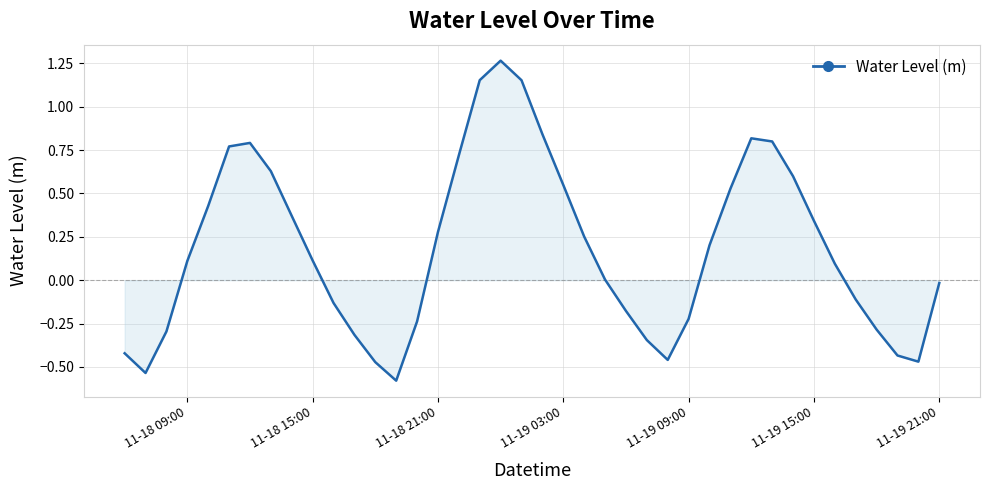

What is the difference between the maximum and minimum values?

1.8